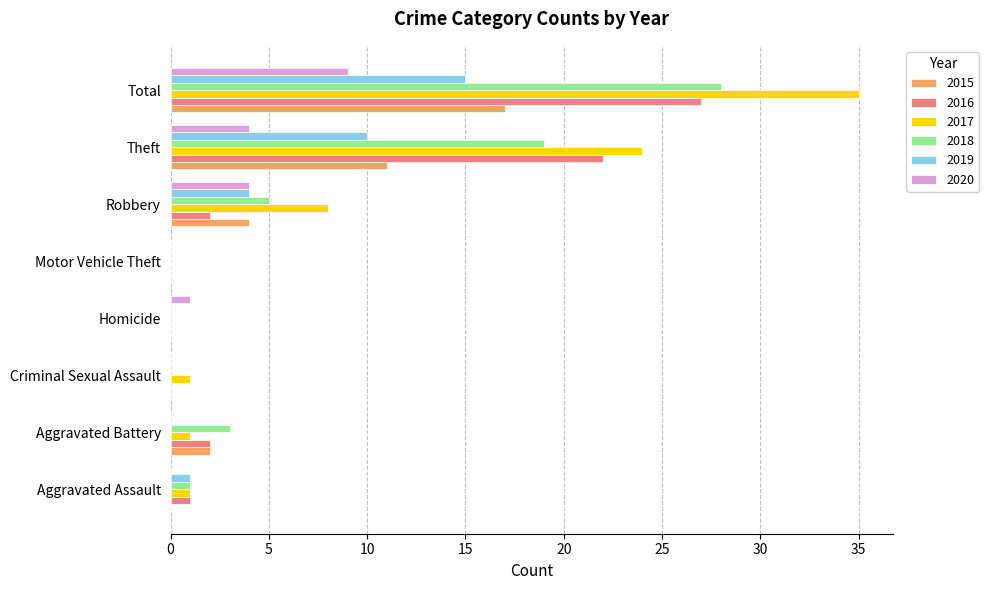

Which category has the highest value across all series?

Total